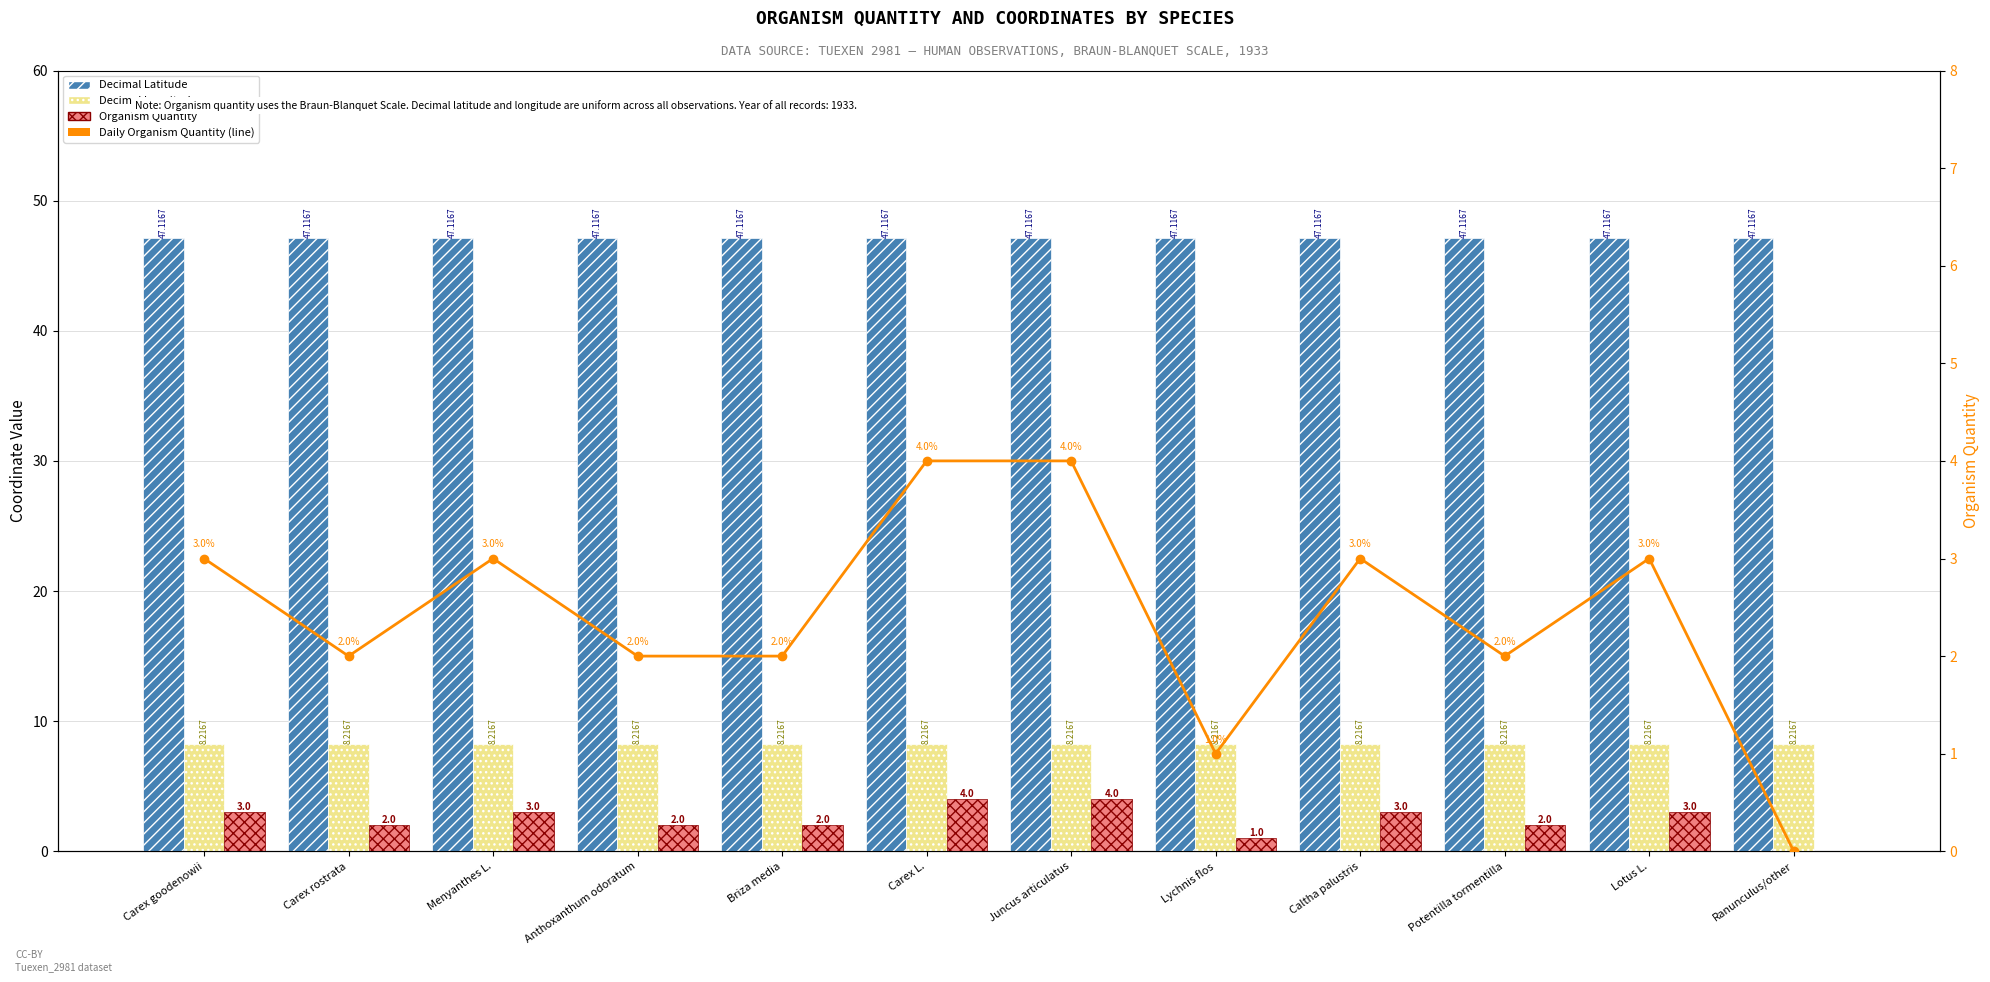

What is the approximate value of Daily Organism Quantity at Anthoxanthum odoratum?

2.0